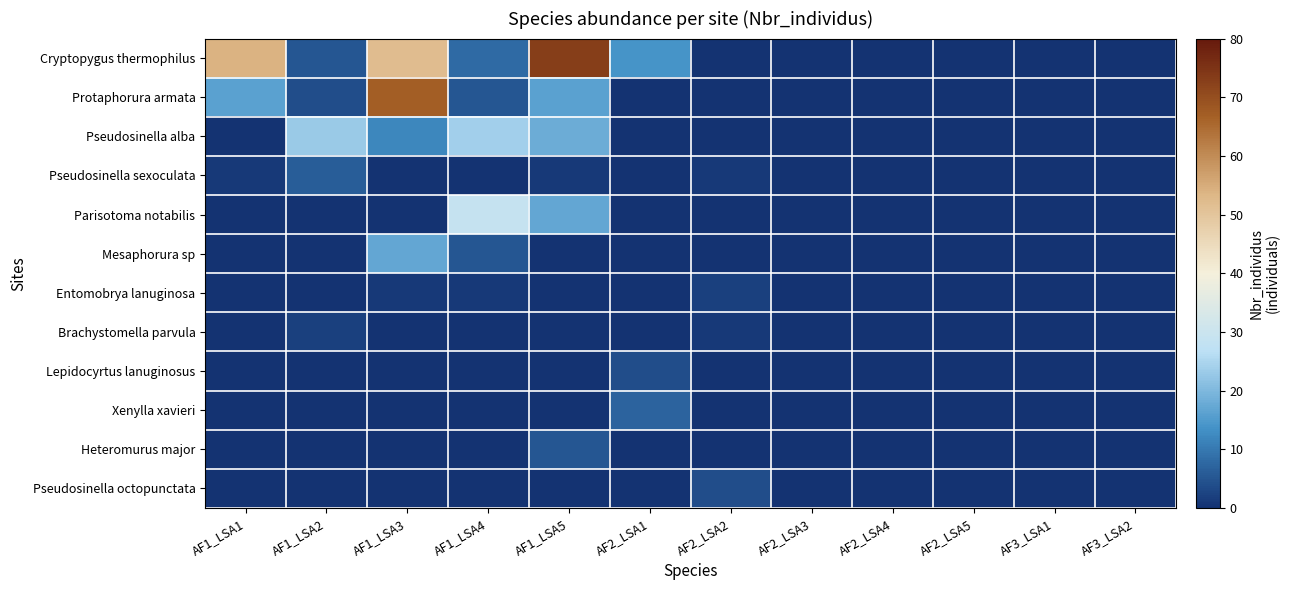

Rank the series at AF1_LSA3 from highest to lowest value.

Protaphorura armata, Cryptopygus thermophilus, Mesaphorura sp, Pseudosinella alba, Entomobrya lanuginosa, Pseudosinella sexoculata, Parisotoma notabilis, Brachystomella parvula, Lepidocyrtus lanuginosus, Xenylla xavieri, Heteromurus major, Pseudosinella octopunctata